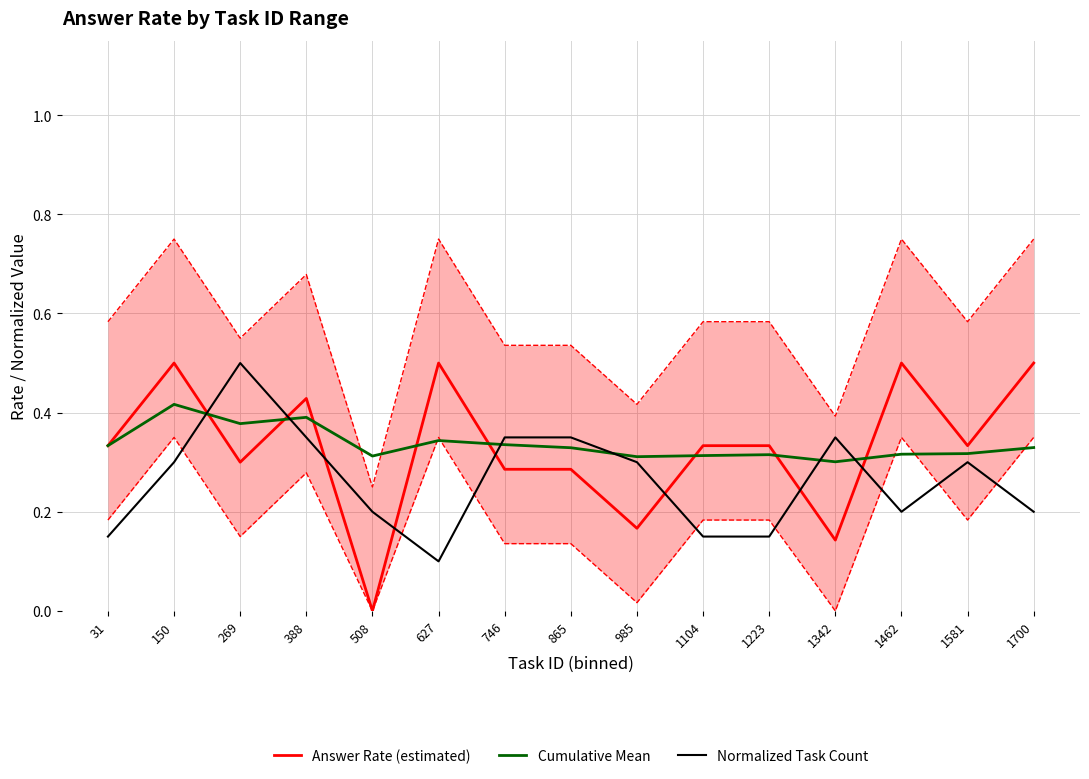

Read the Normalized Task Count value at 1342.

0.3